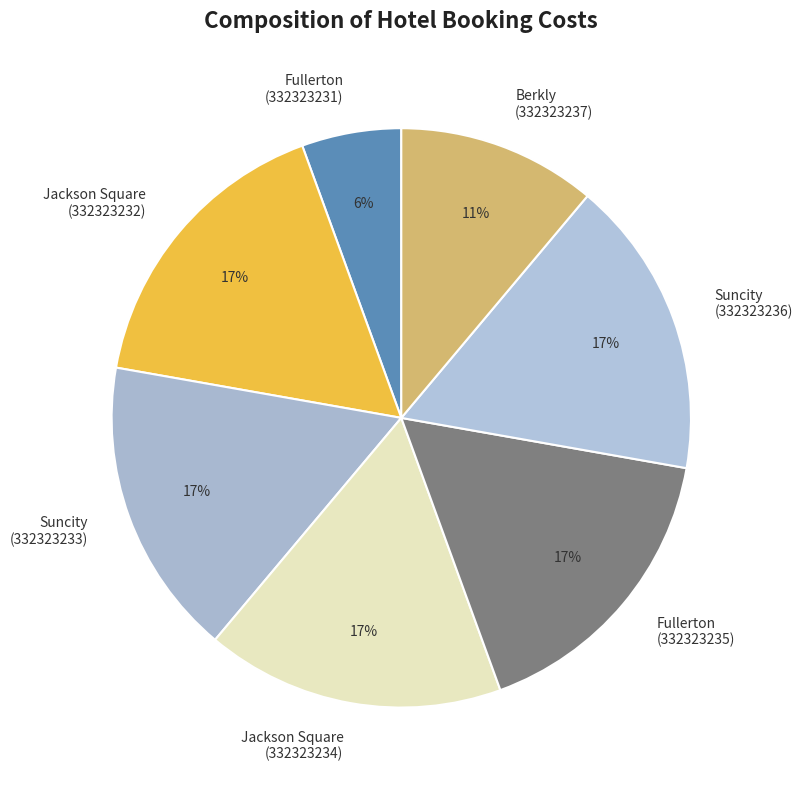

Is the sum of Suncity (332323233) and Jackson Square (332323234) greater than half?

No